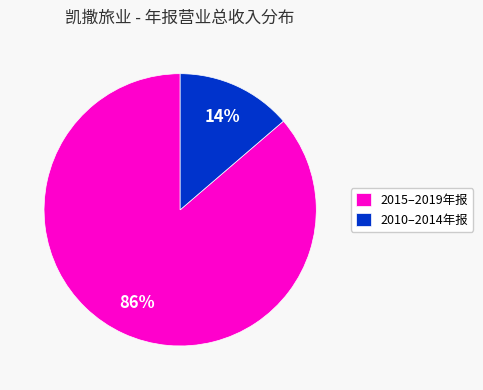

The 2010–2014年报 slice represents 28% of the pie. True or false?

False